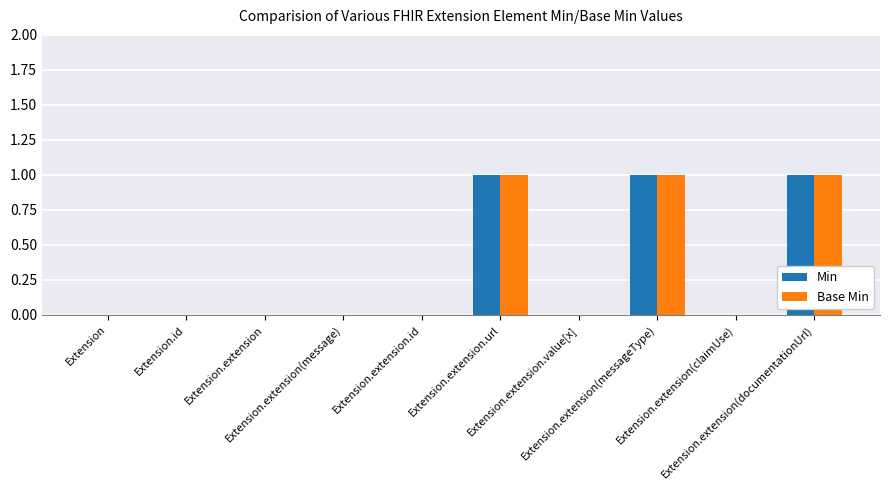

List the series in order of their peak value, lowest first.

Min, Base Min